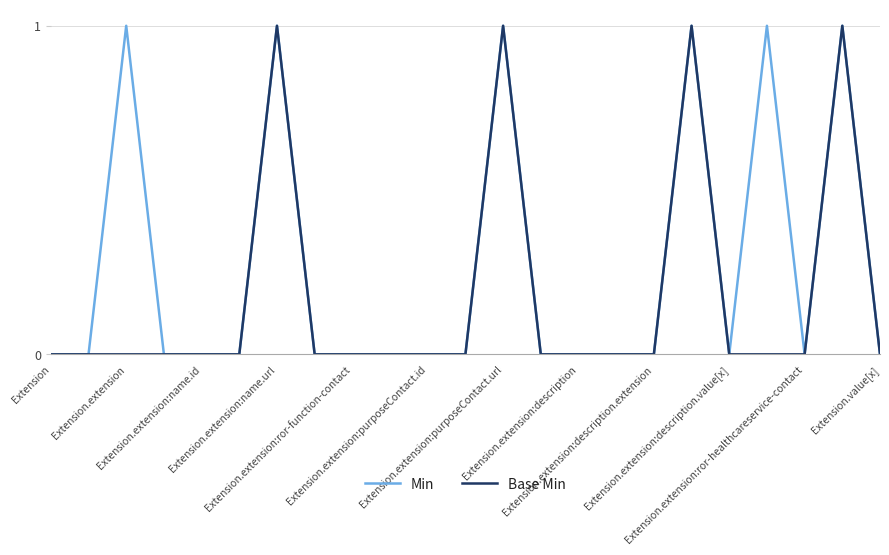

What is the difference between the maximum and minimum values in the Base Min series?

1